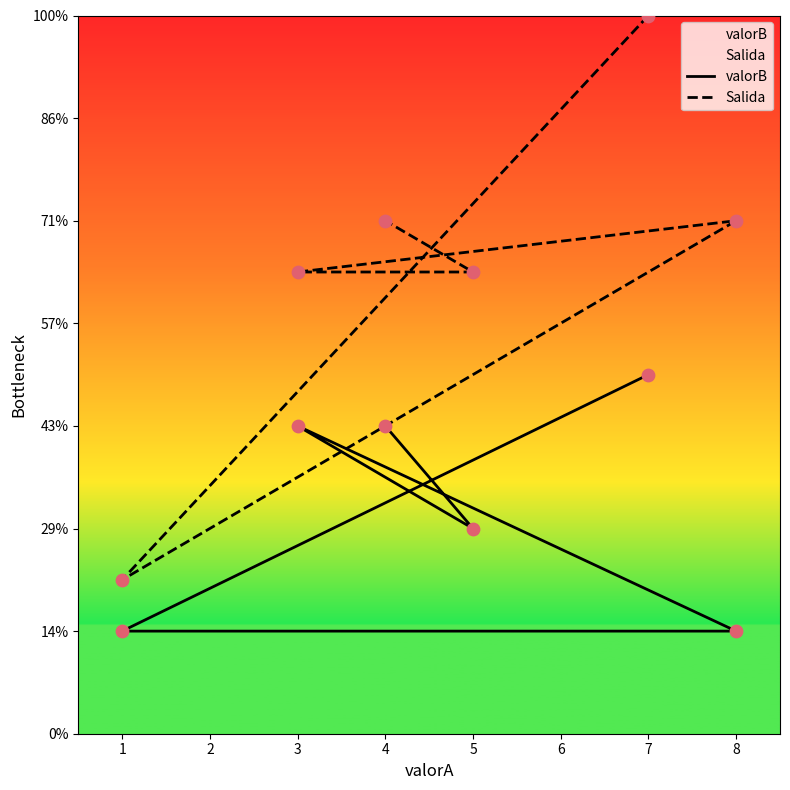

Which series contains the lowest Y value?

valorB